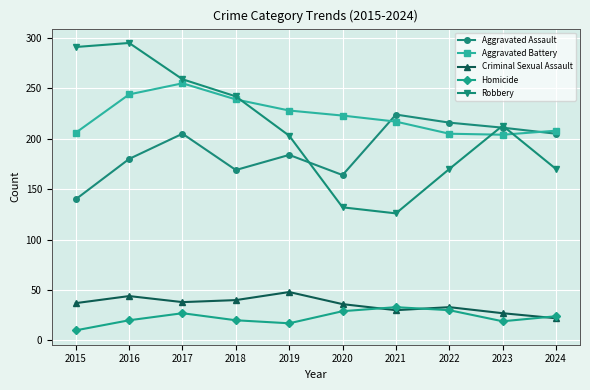

True or false: Aggravated Assault and Homicide cross at least once.

False